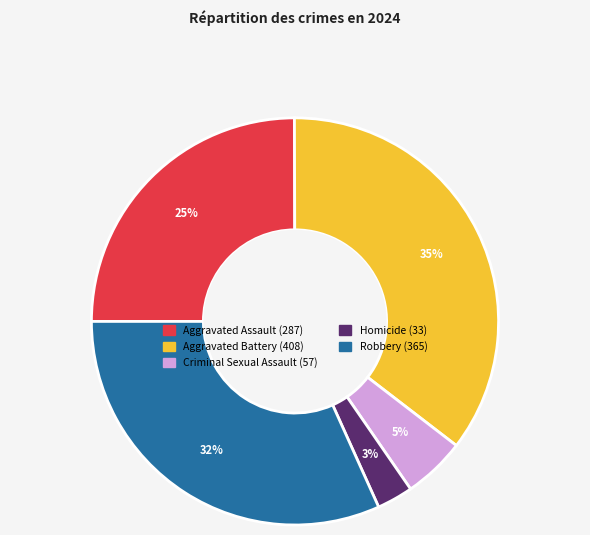

True or false: Criminal Sexual Assault accounts for 5% of the total.

True